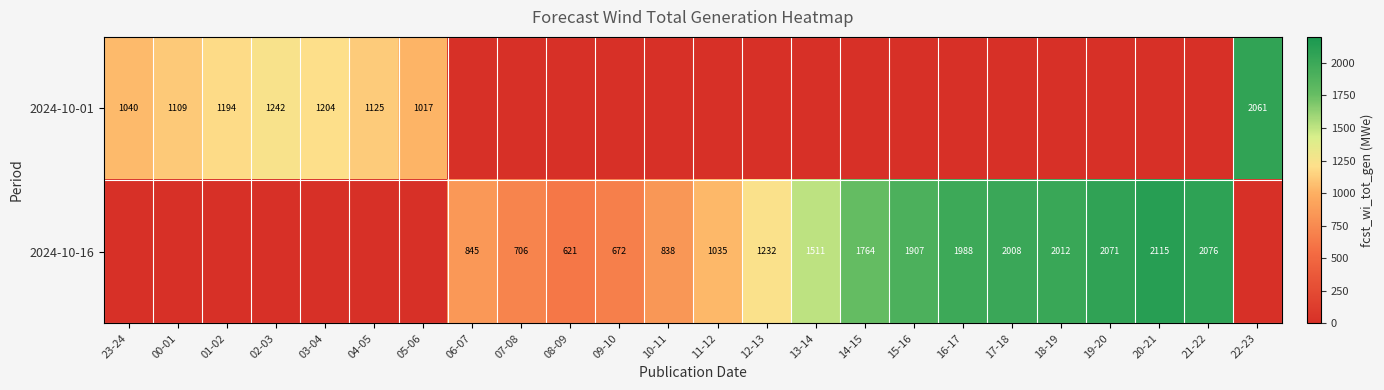

Which category has the lowest value across all series?

06-07